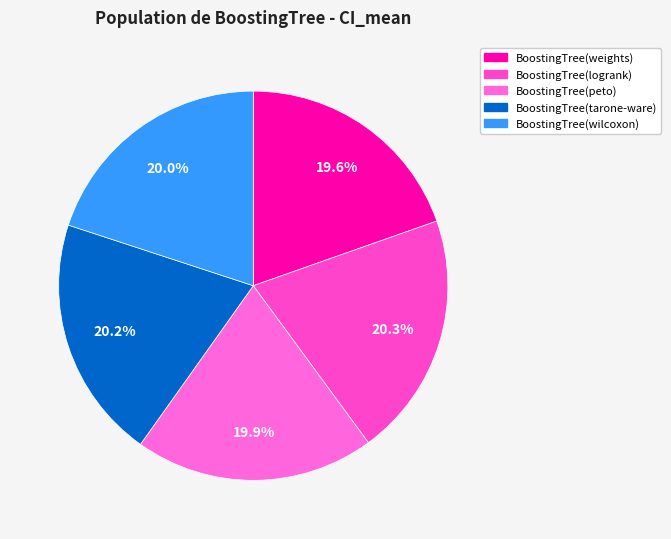

Does BoostingTree(weights) represent more than half of the total?

No